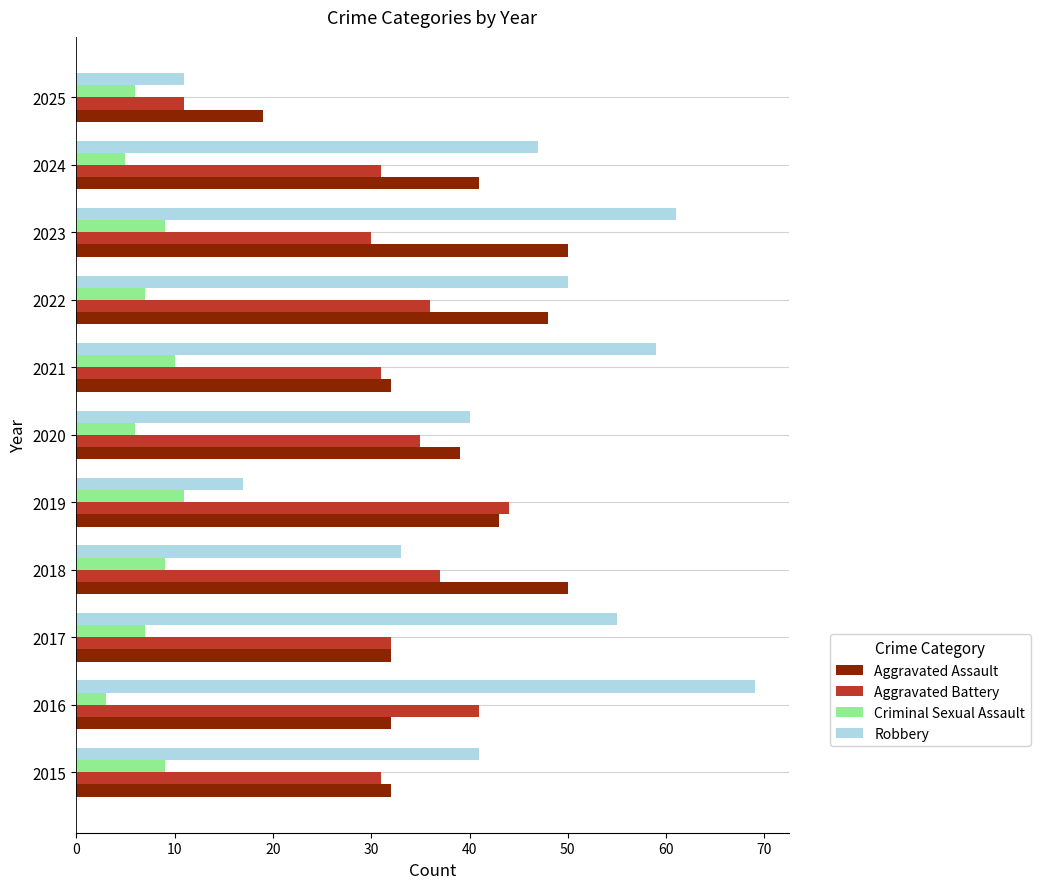

What is the approximate value of Criminal Sexual Assault at 2018?

9